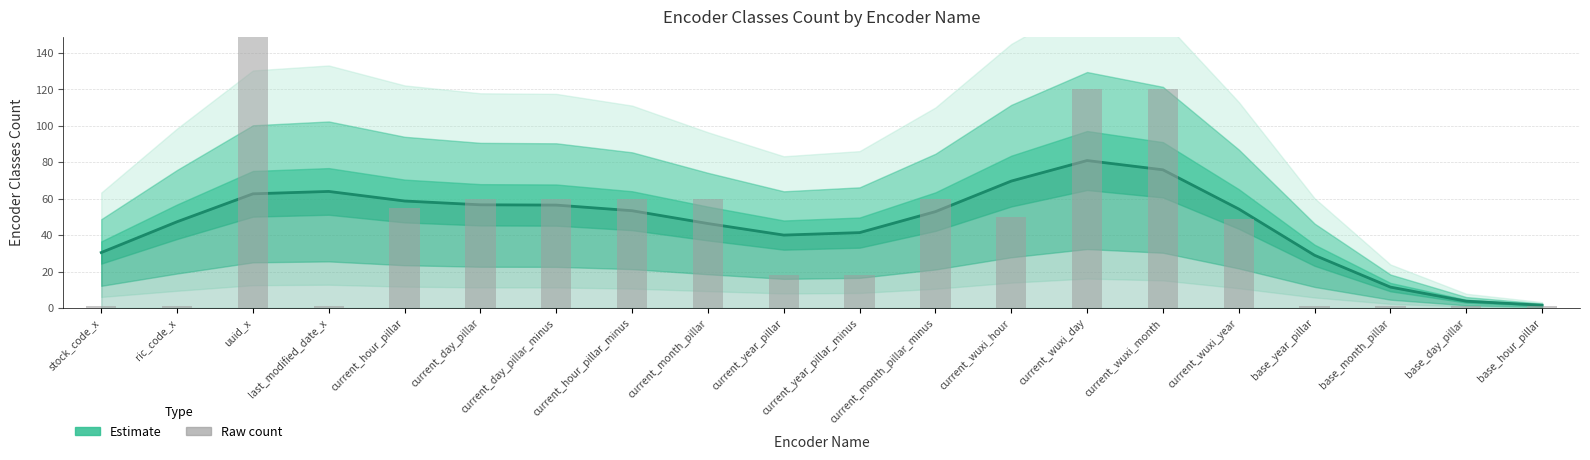

What is the change in value from current_day_pillar_minus to base_month_pillar?

-45.0